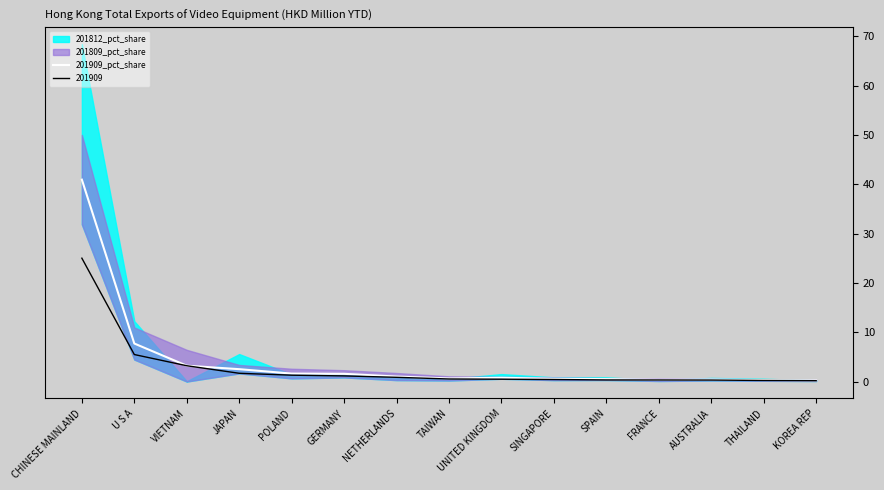

List the labels in order of value, smallest first.

KOREA REP, THAILAND, FRANCE, AUSTRALIA, SPAIN, SINGAPORE, TAIWAN, UNITED KINGDOM, NETHERLANDS, GERMANY, POLAND, JAPAN, VIETNAM, U S A, CHINESE MAINLAND